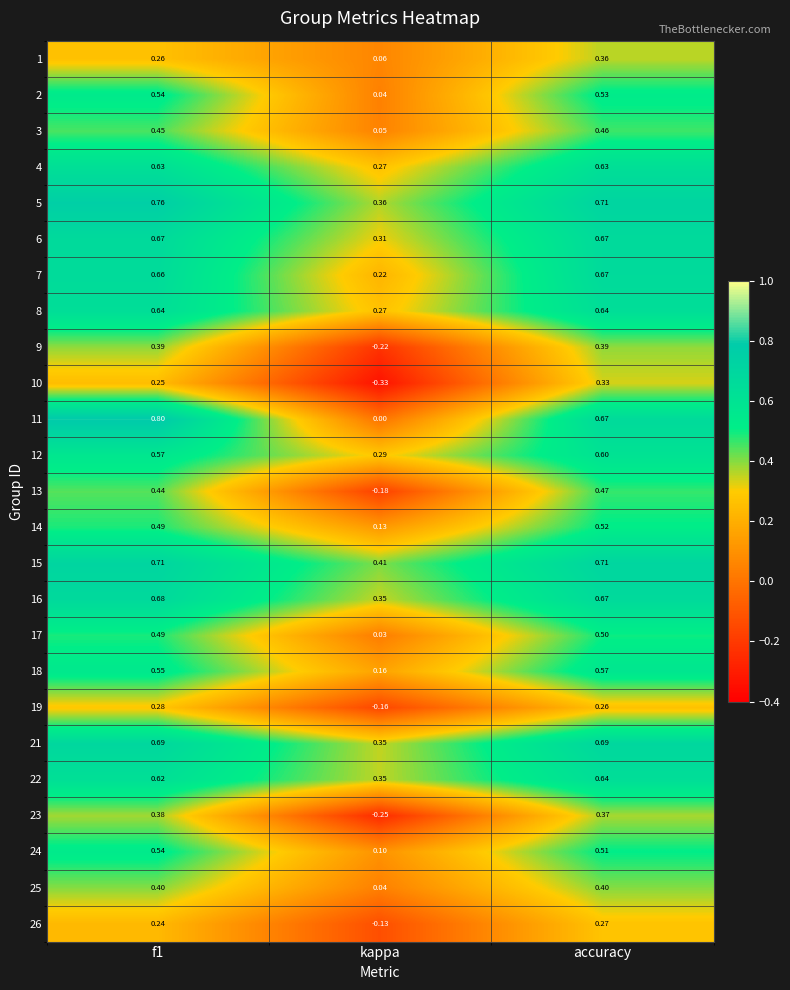

Which category has the lowest value in the 14 series?

kappa